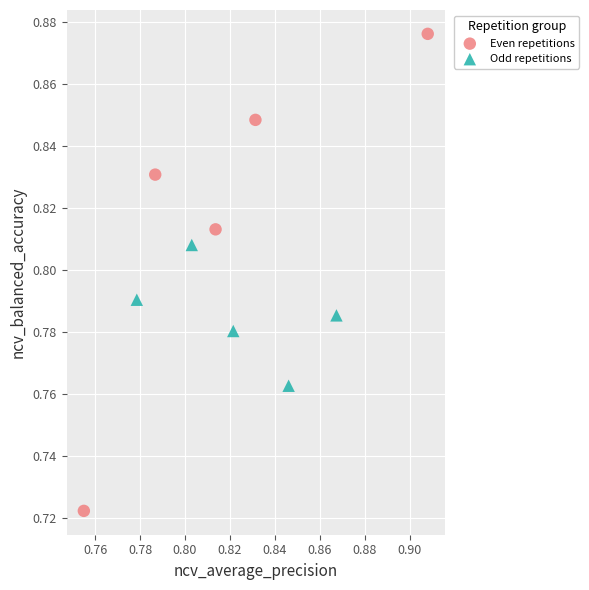

Which series contains the lowest Y value?

Even repetitions